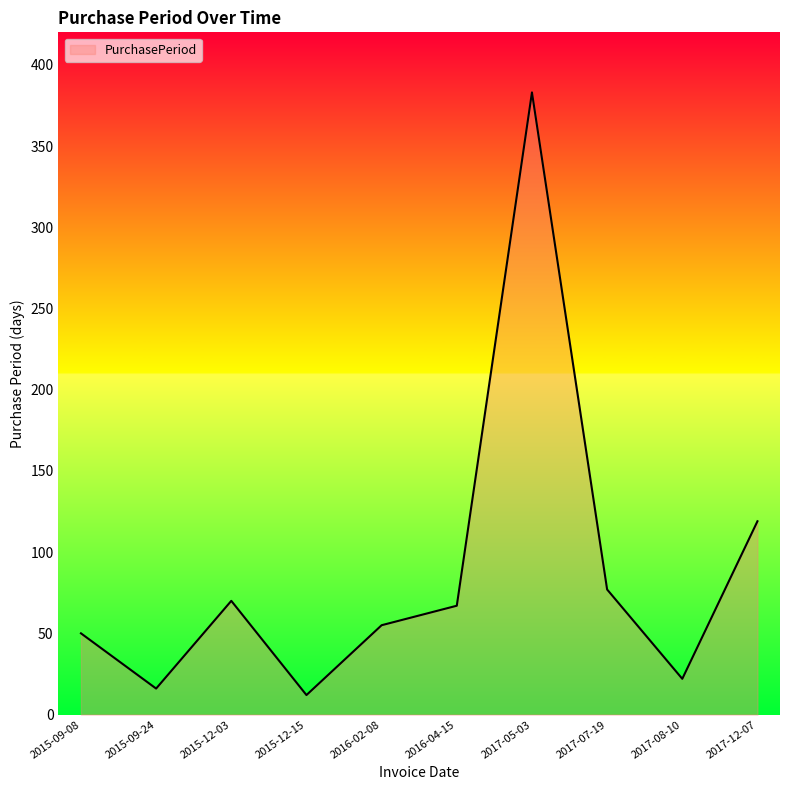

What is the ratio of the value at 2016-04-15 to the value at 2015-12-15?

5.6